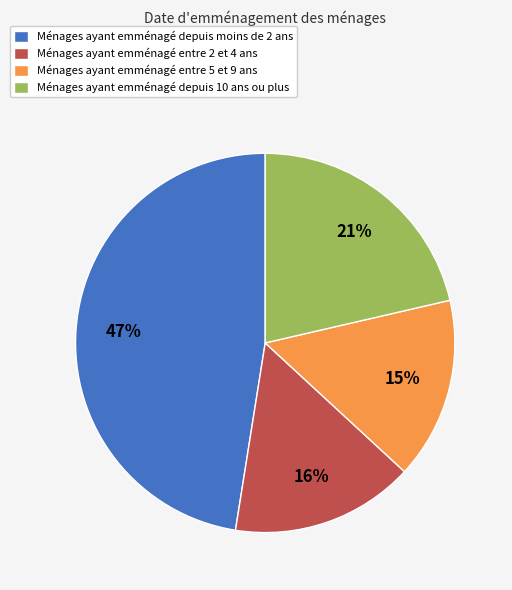

Is it true that Ménages ayant emménagé entre 5 et 9 ans is 15% of the pie?

True